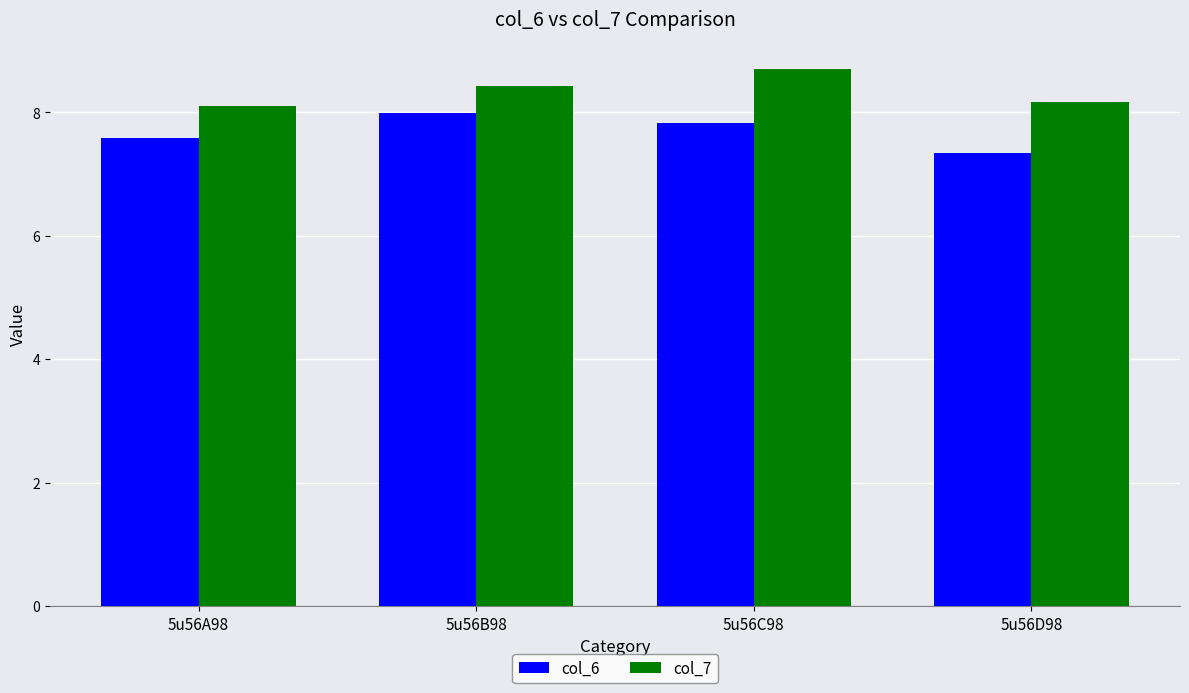

What is the sum of the col_6 values at 5u56B98 and 5u56A98?

15.6